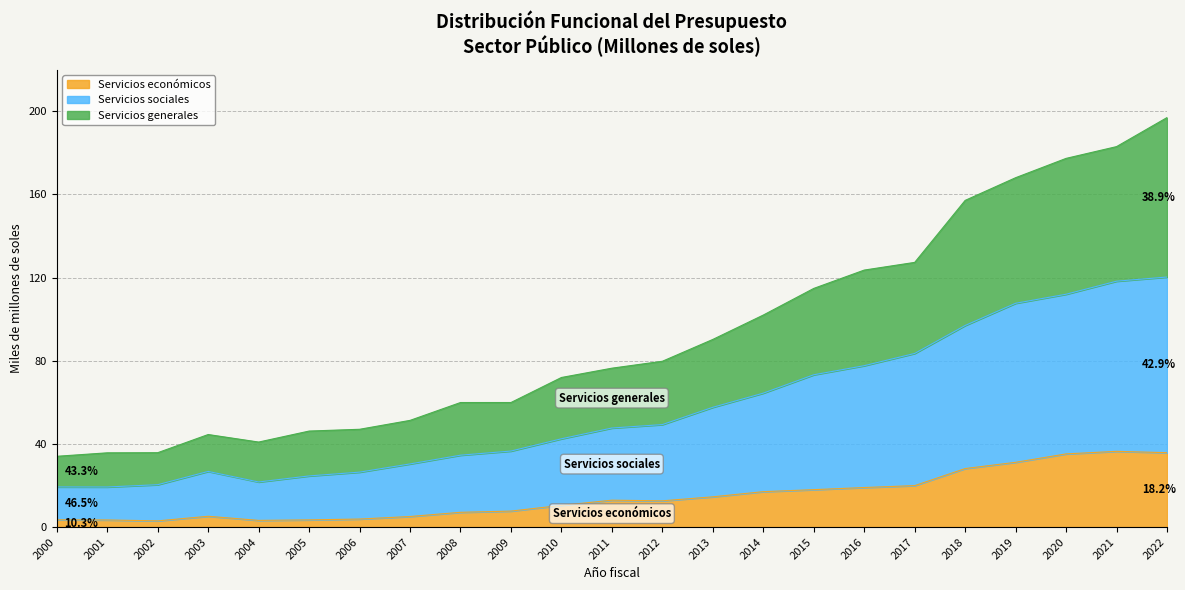

What is the maximum value for Servicios económicos?

36428.2